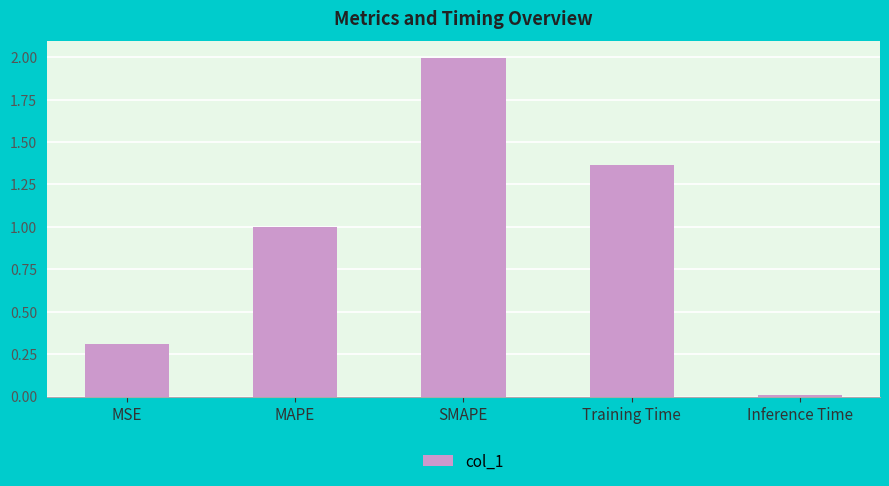

Which category has the highest value across all series?

SMAPE